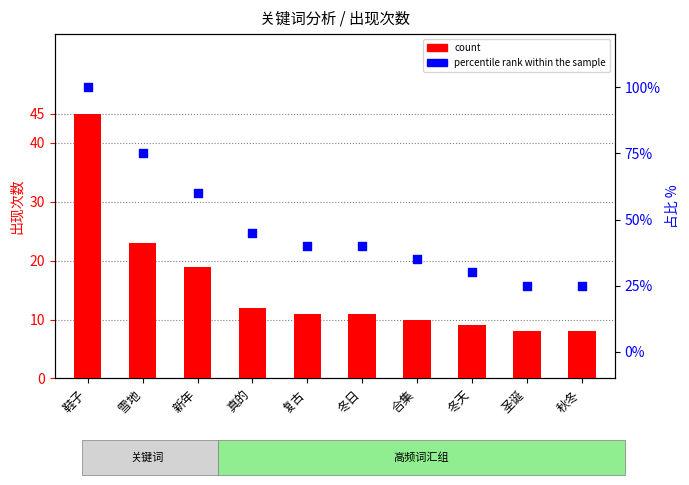

Which series reaches the maximum Y coordinate?

percentile rank within the sample